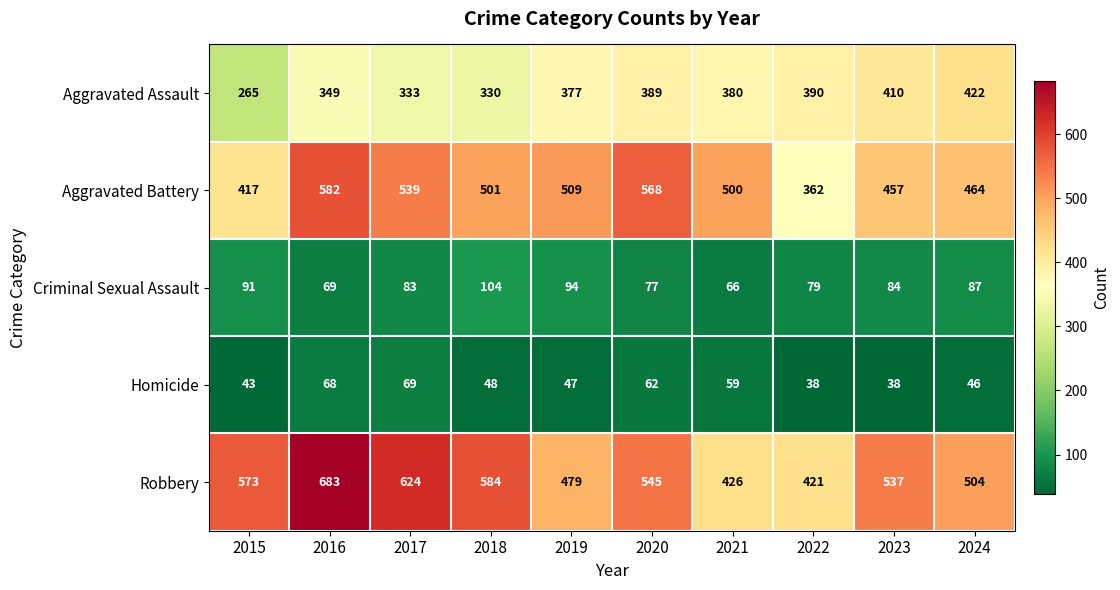

At which category does the chart reach its peak across all series?

2016